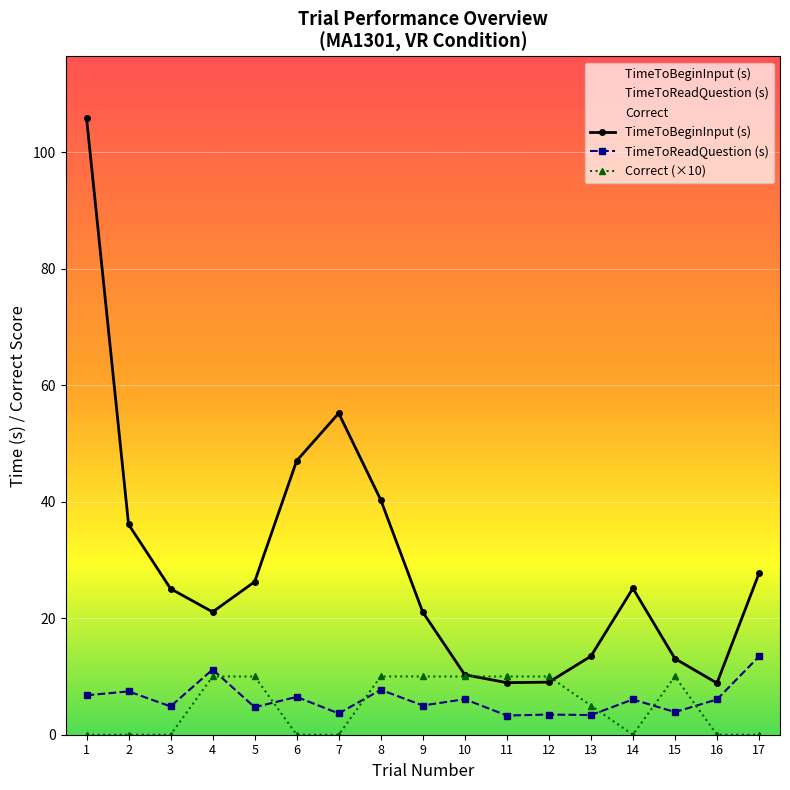

True or false: TimeToBeginInput (s) and TimeToReadQuestion (s) intersect in this chart.

False